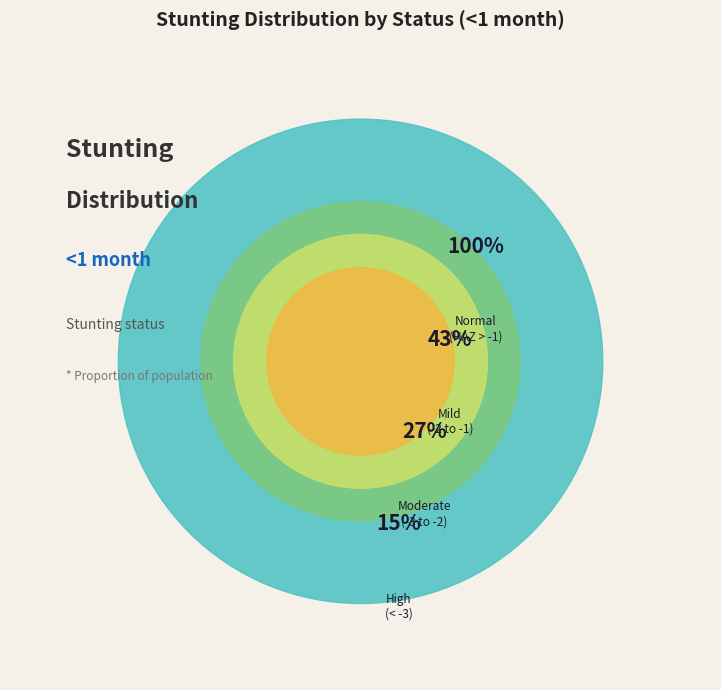

To the nearest percent, what is the combined percentage of Moderate (HAZ-score between -3 and -2) and Normal (HAZ-score > -1)?

69%